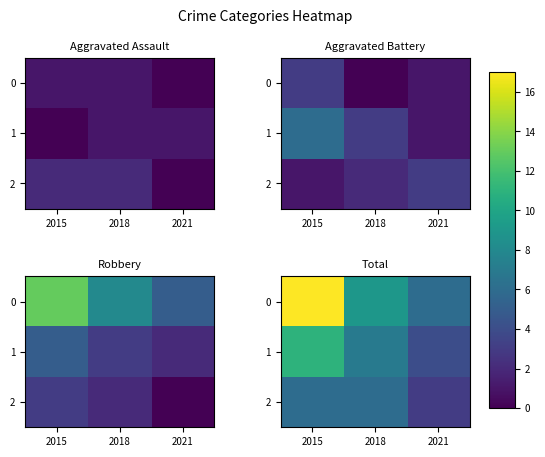

How many values in the 1 series are below 7?

1